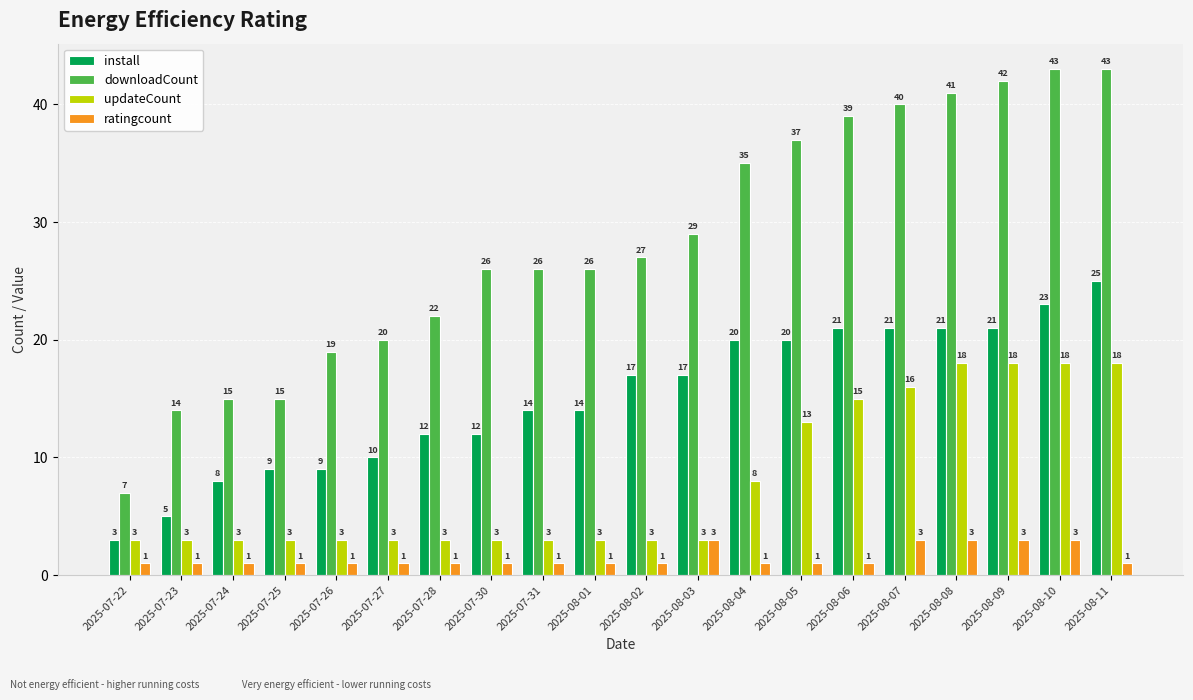

What is the difference between the maximum and second lowest values in the downloadCount series?

29